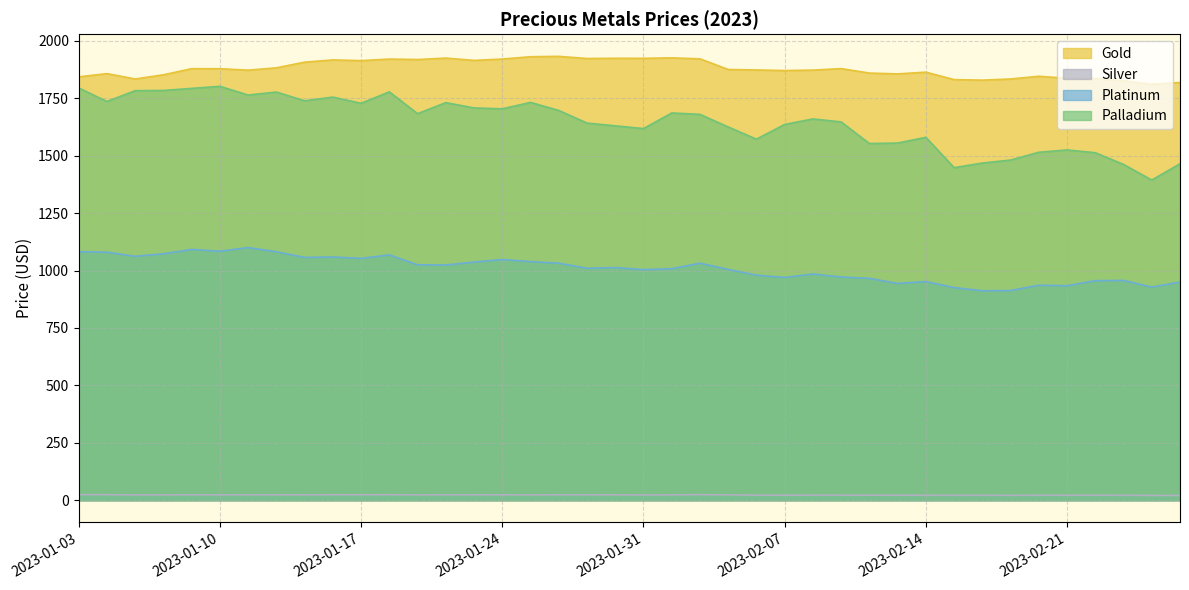

What position from the left is 2023-02-27?

40